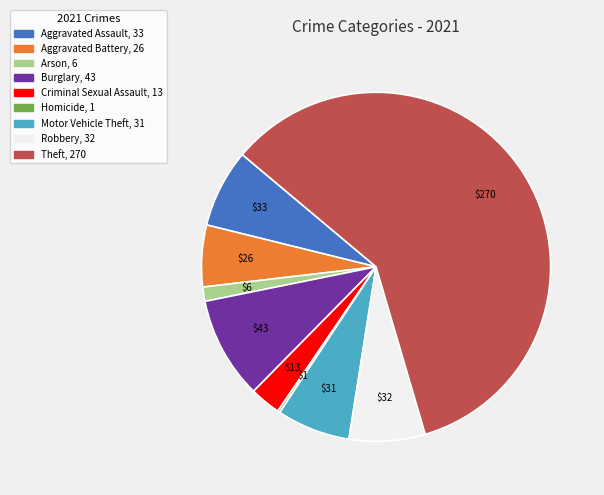

What is the majority slice?

Theft